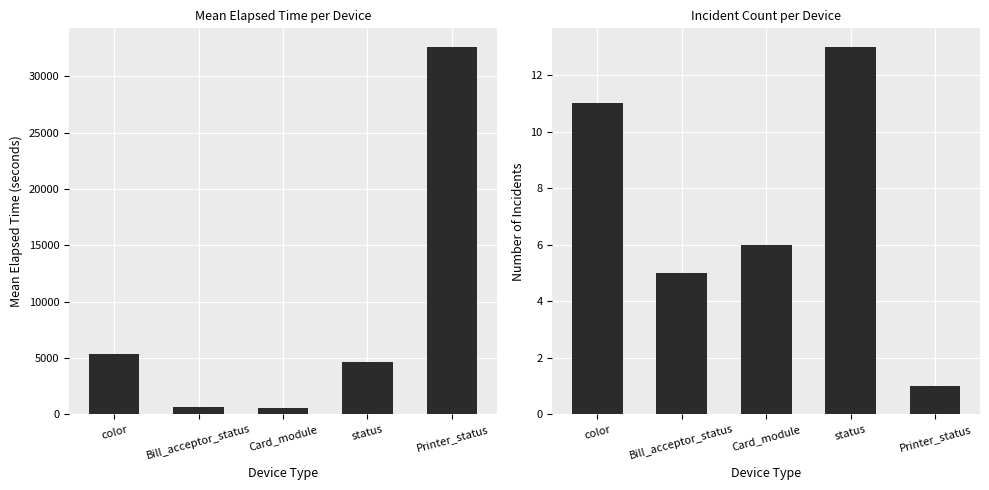

What position from the left is Printer_status?

5